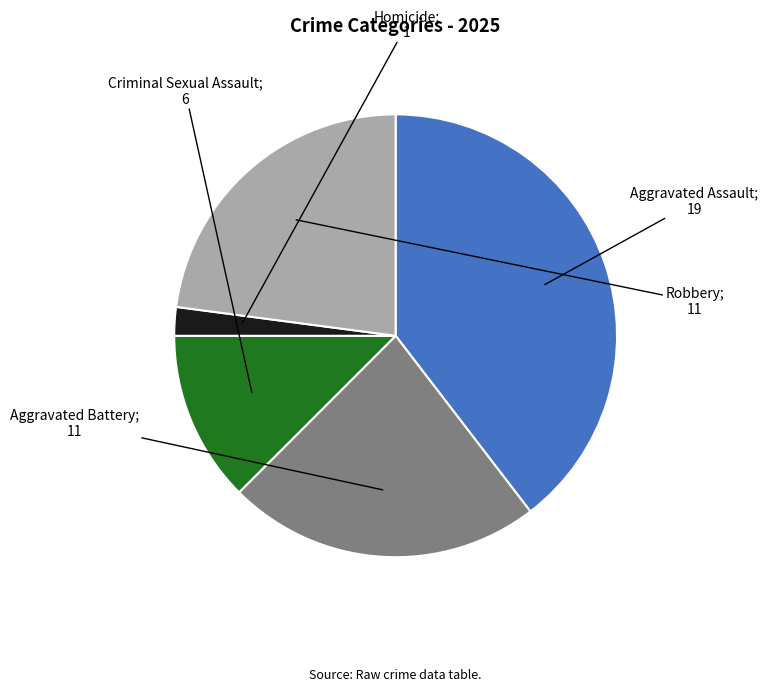

Does any single category account for the majority?

No